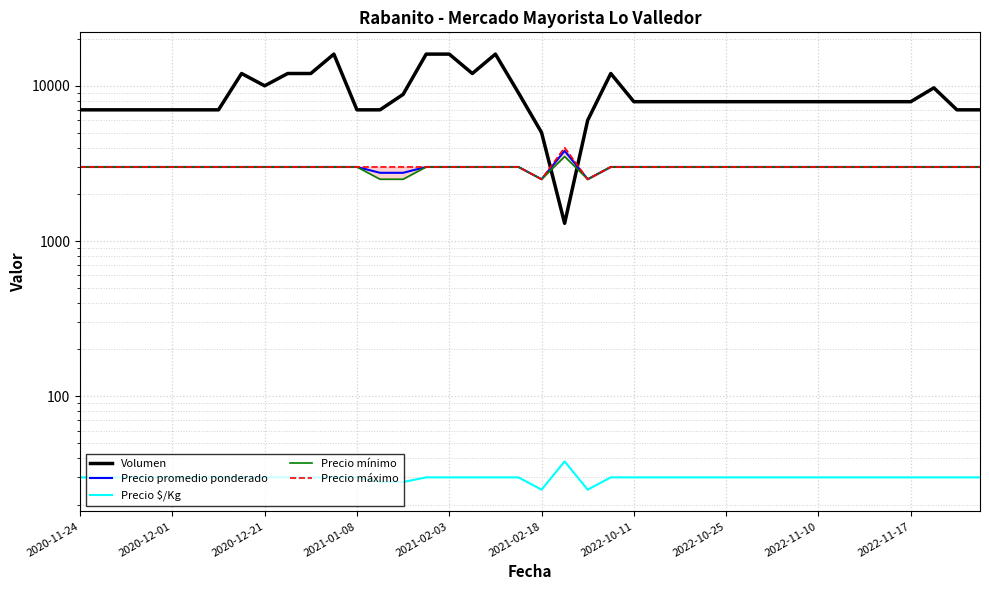

What is the difference between the maximum and second lowest values in the Precio promedio ponderado series?

1308